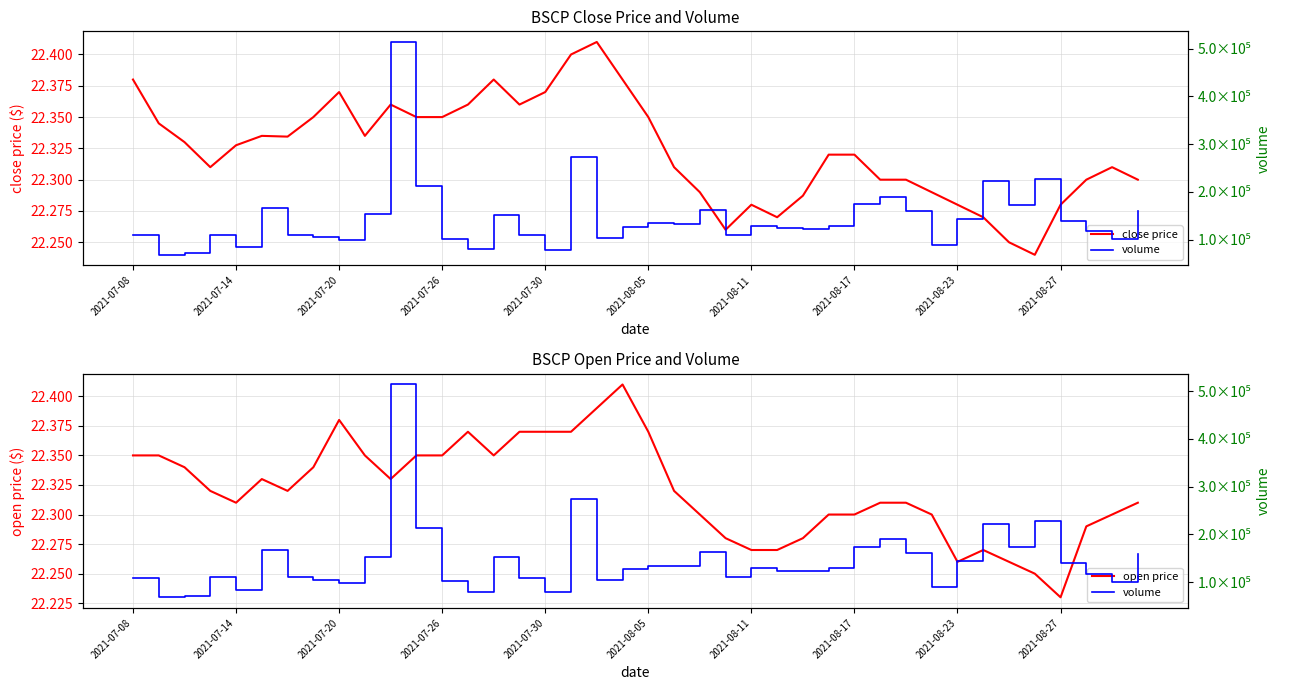

Does the chart display data point markers on the line(s)?

No